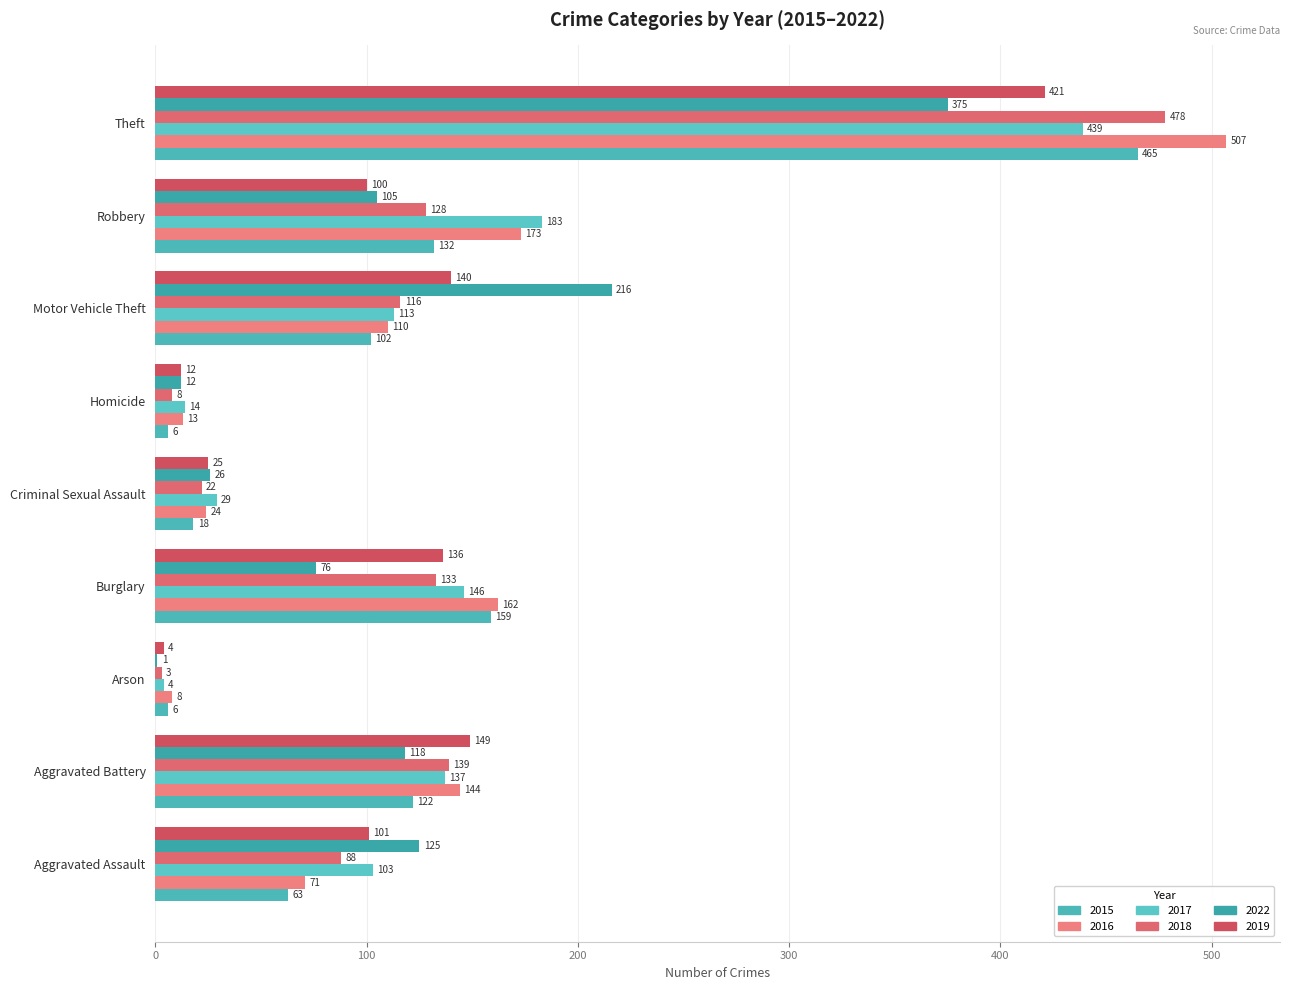

Read the 2015 value at Burglary.

159